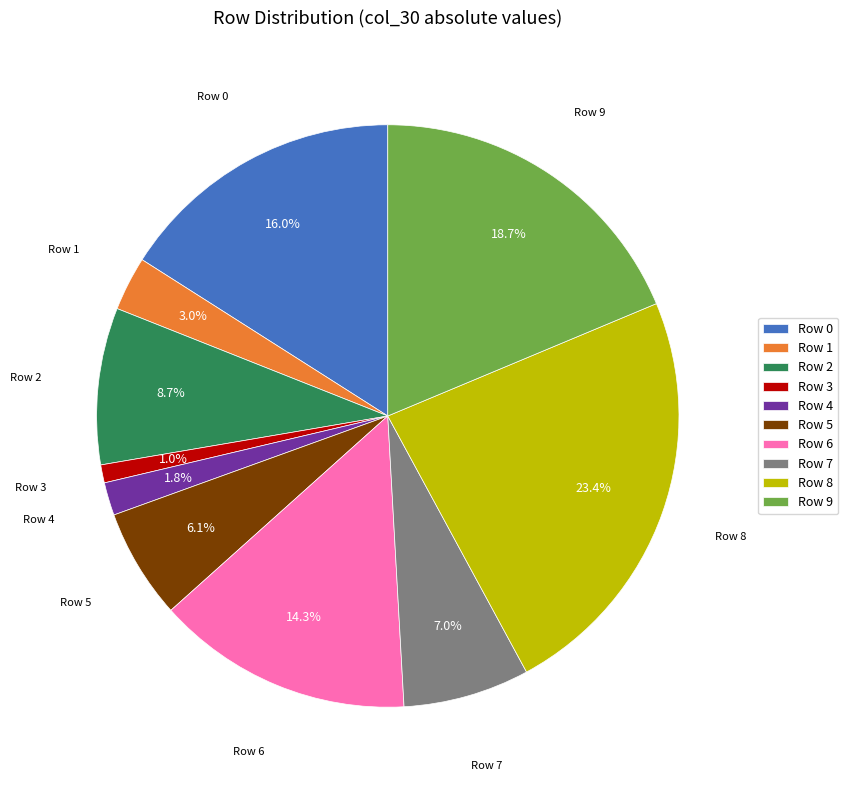

To the nearest percent, what portion does Row 1 represent?

3%